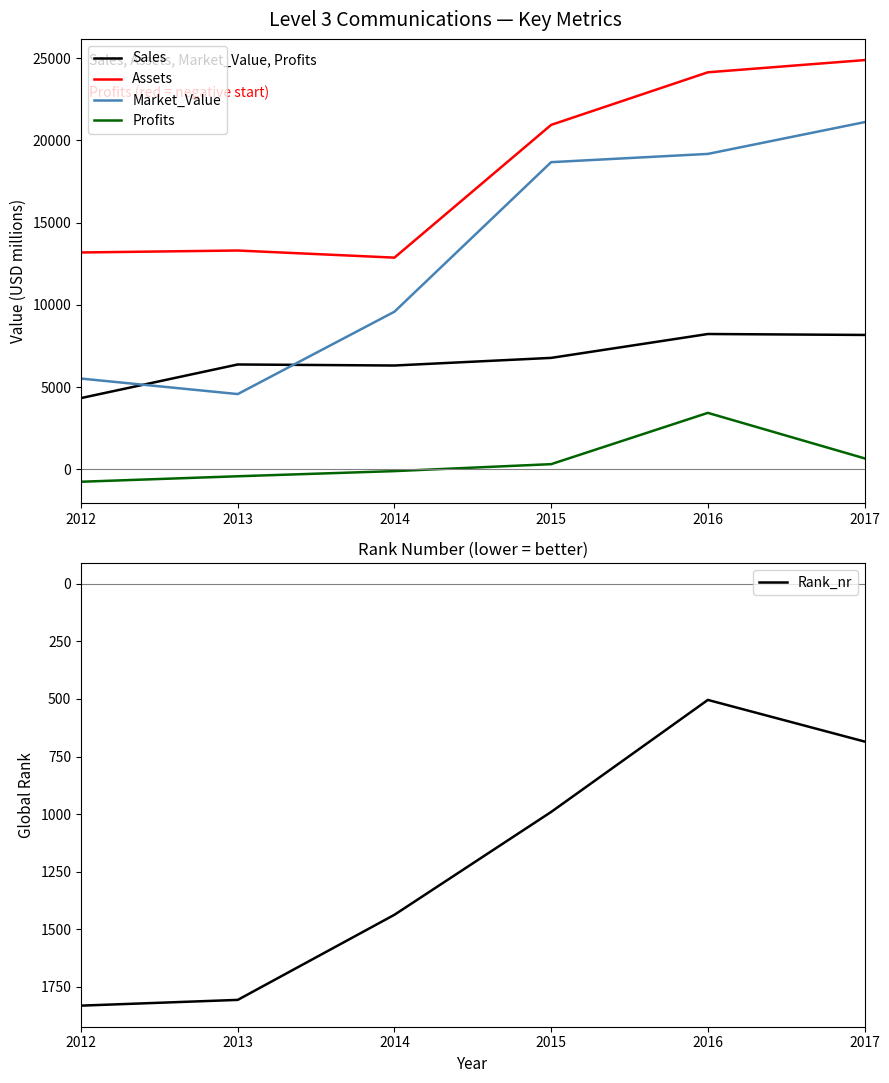

Does the chart display data point markers on the line(s)?

No